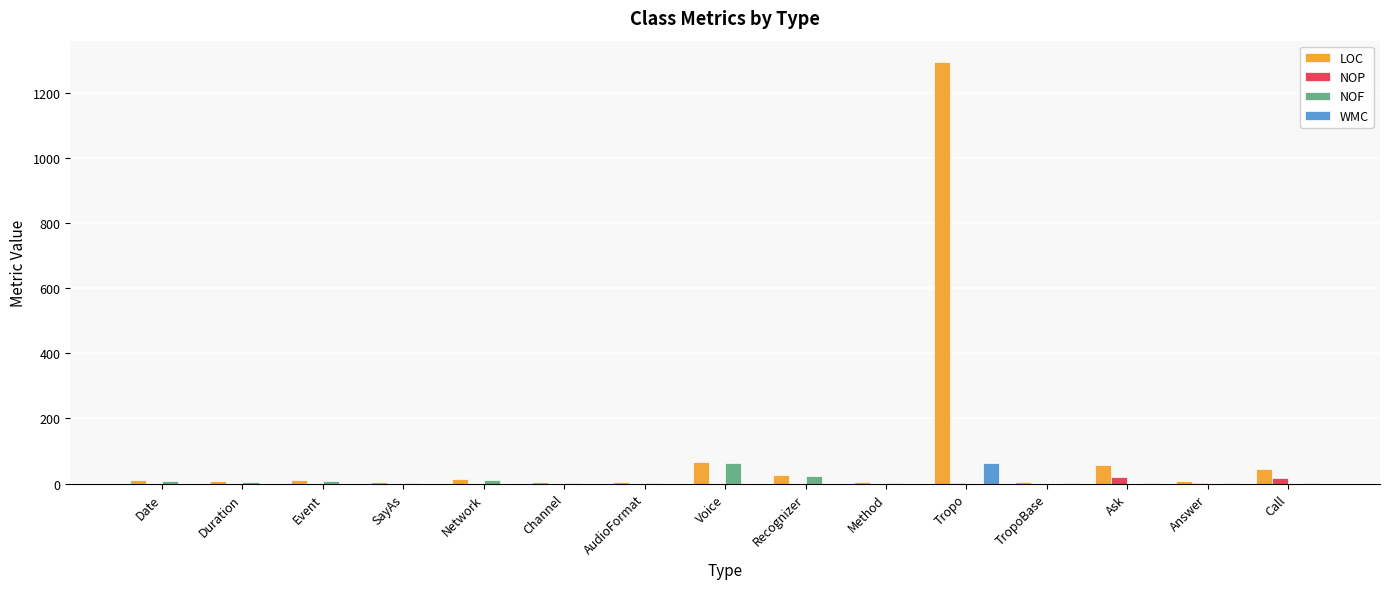

True or false: NOP has a value of 0 at SayAs.

True